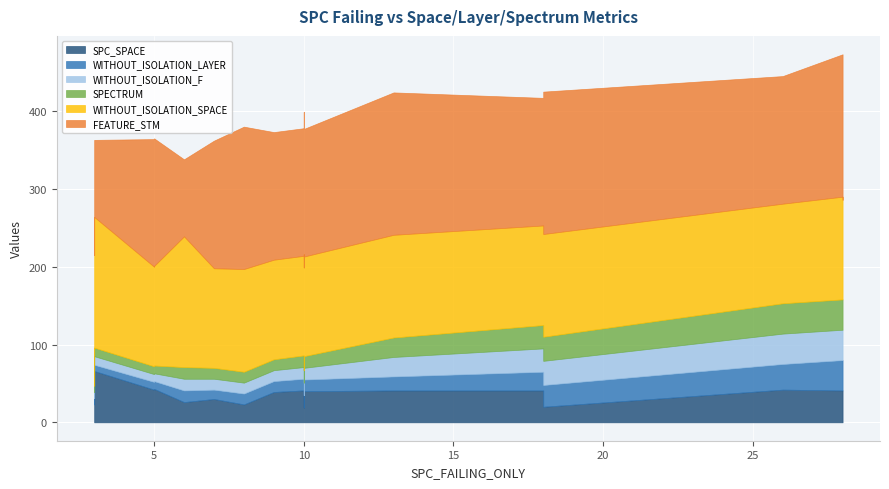

Count the number of data series in this chart.

6